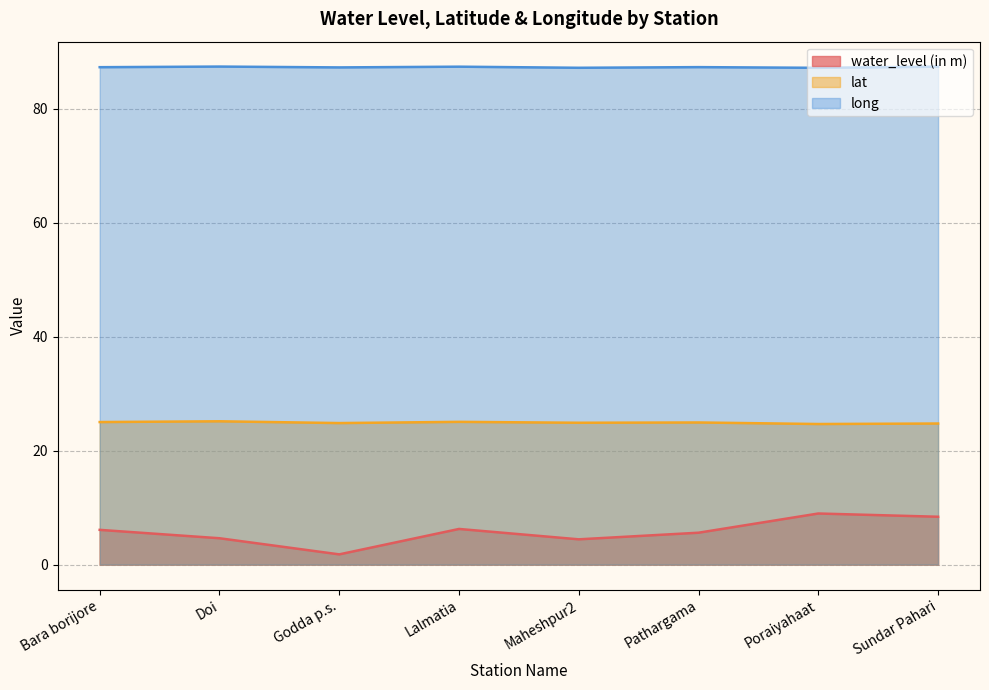

What is the difference between the highest and lowest values at Doi?

82.8